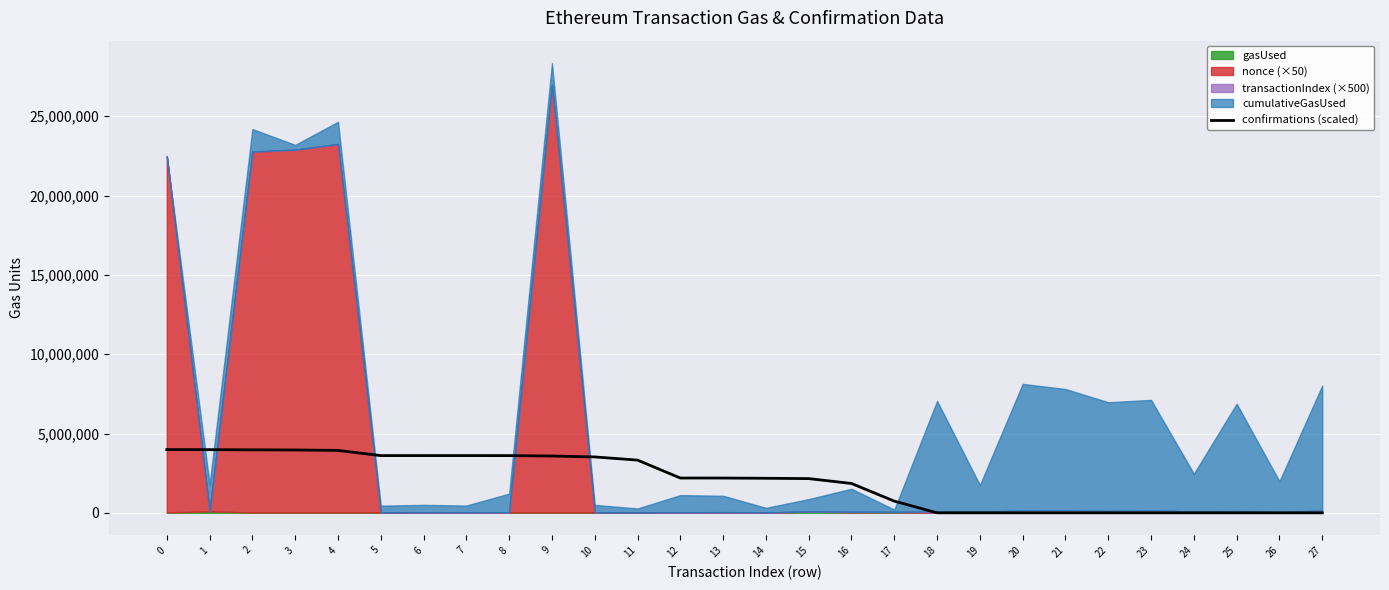

How many positive values are there?

27